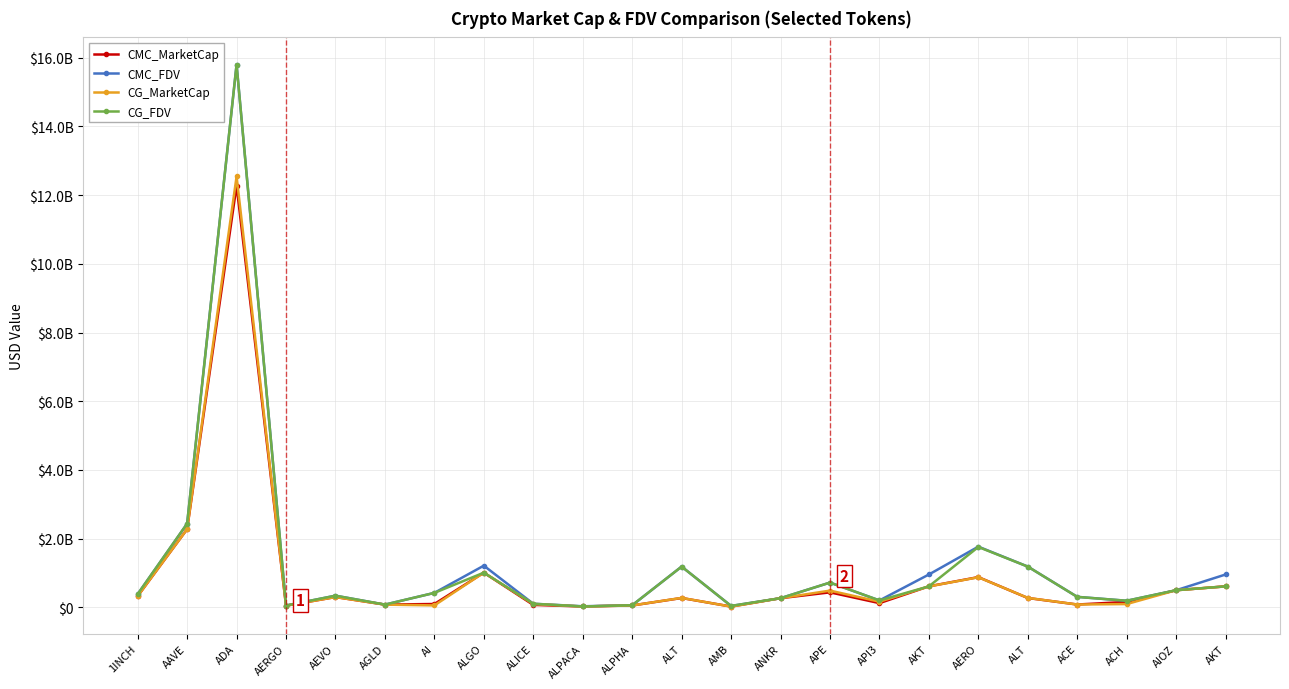

Reading left to right, list all the values displayed in this chart.

CMC_MarketCap: 325757360.6	2275269847.5	12277516015.6	47379212.9	298106419.4	78188769.2	95956188.2	1007745544.5	70073208.0	23905440.1	53103461.3	270487578.9	21540486.0	264981923.6	434968034.6	121198198.0	610192195.4	878700751.2	270487578.9	80709179.1	156512743.8	496563766.8	610192195.4
CMC_FDV: 383032518.4	2434462790.8	15800188921.0	50945390.5	338070458.6	78188769.2	420054449.1	1212034043.0	103180340.2	29790473.9	59267256.0	1185063030.9	39977624.4	264981923.6	719079237.9	199504458.7	954881331.8	1765707159.7	1185063030.9	304048465.4	190218706.1	496563766.8	954881331.8
CG_MarketCap: 325973968.0	2275653660.0	12542397649.0	47497570.0	298094935.0	78251178.0	54523014.0	1008341179.0	95125754.0	23879646.0	53128930.0	273656804.0	19023052.0	265388131.0	485674808.0	163514752.0	607575789.0	873917022.0	273656804.0	80735522.0	94097351.0	497269142.0	607575789.0
CG_FDV: 383287210.0	2434872934.0	15802834252.0	51072657.0	338057435.0	78251178.0	419407797.0	1008341175.0	103303987.0	23879646.0	59295681.0	1184447843.0	39868386.0	265388131.0	719896969.0	199636041.0	609650909.0	1756187524.0	1184447843.0	302715665.0	190338251.0	497894330.0	609650909.0